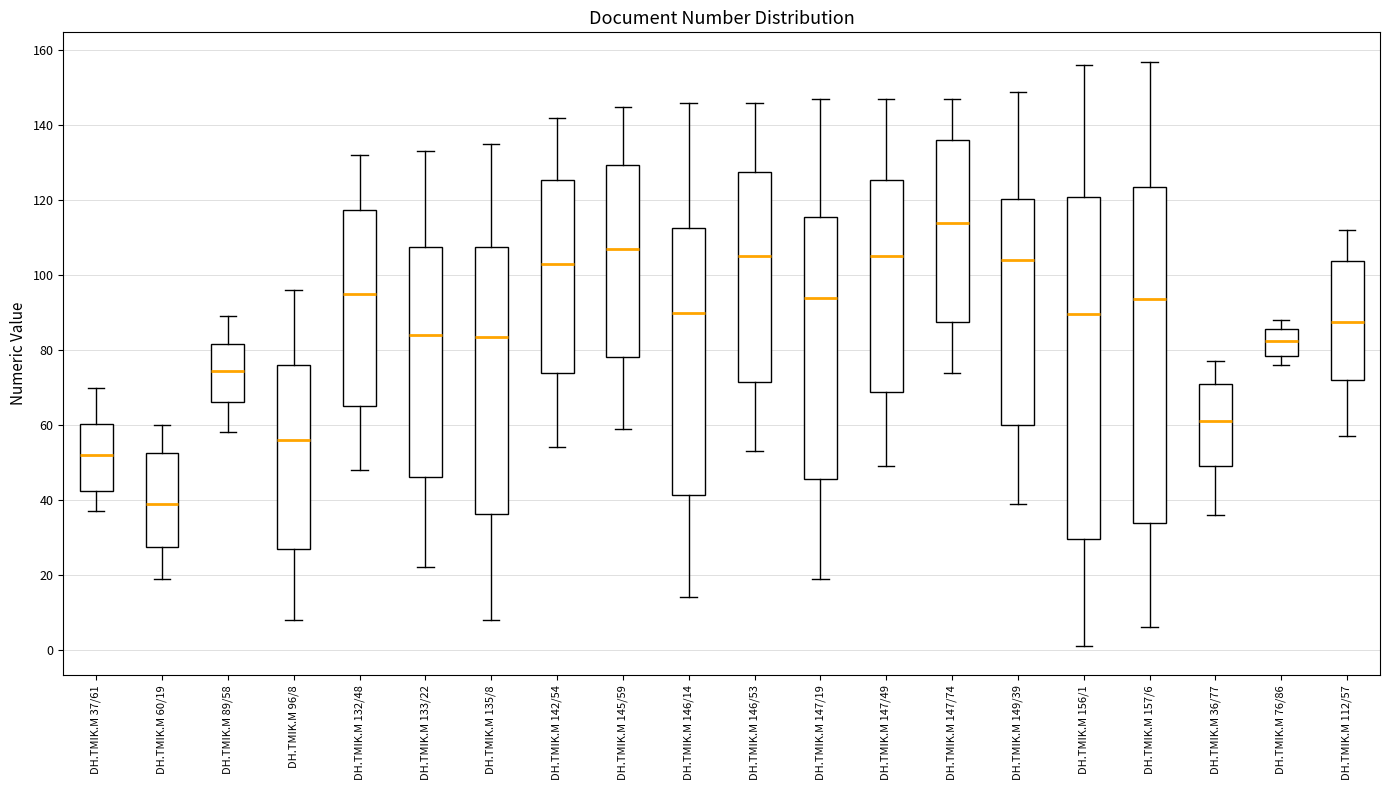

Which box has the lowest median line?

DH.TMIK.M 60/19